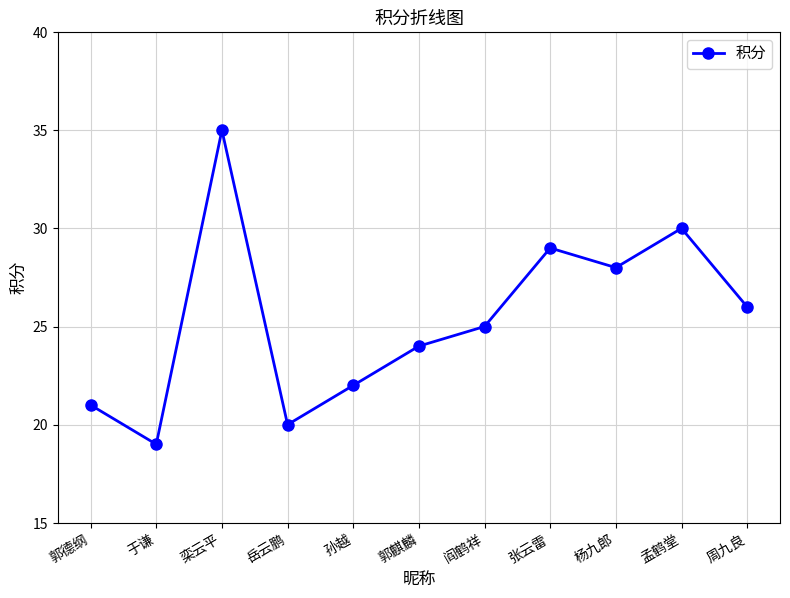

What is the sum of all values?

279